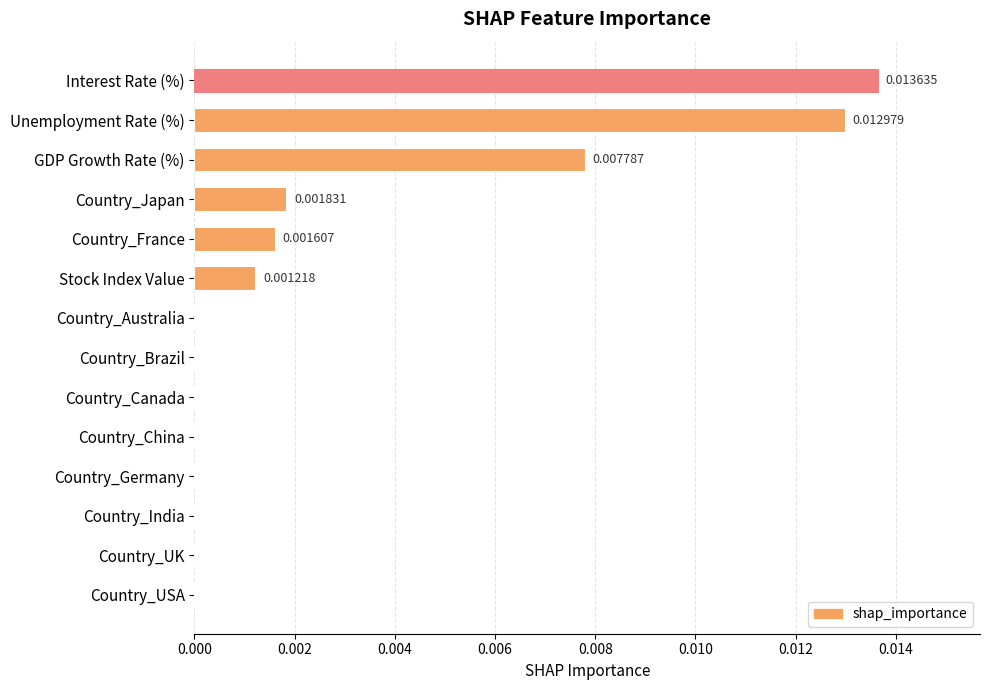

How many distinct data groups are displayed?

1